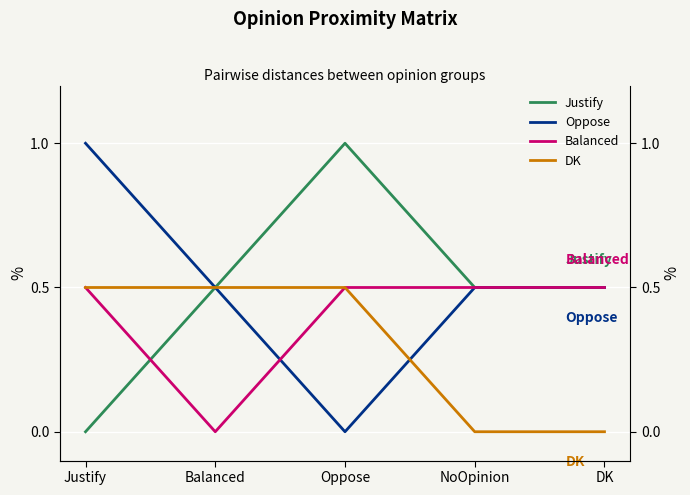

How many lines are shown in the chart?

4